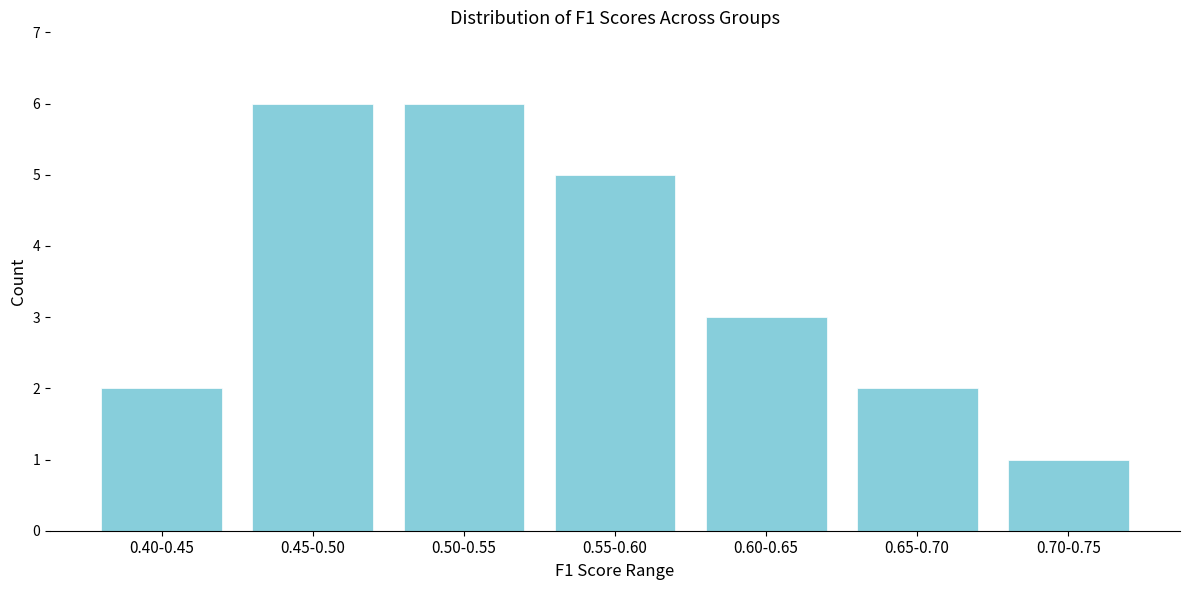

Reading left to right, what are all the values shown in this chart?

2	6	6	5	3	2	1